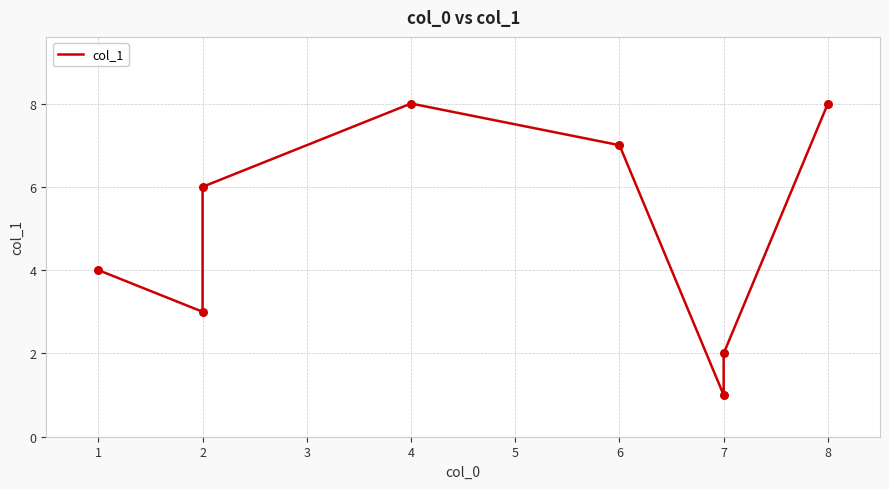

What is the change in value from 5 to 6?

+1